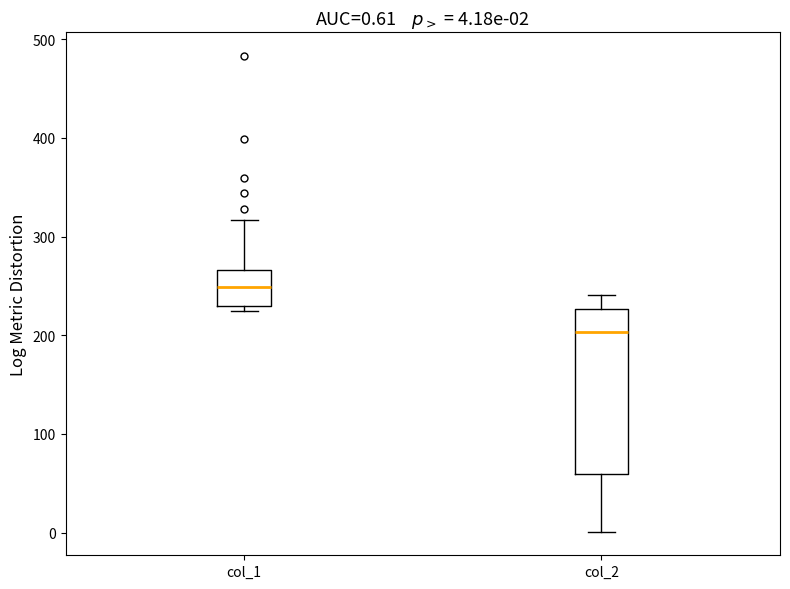

Which box's median line is the lowest?

col_2